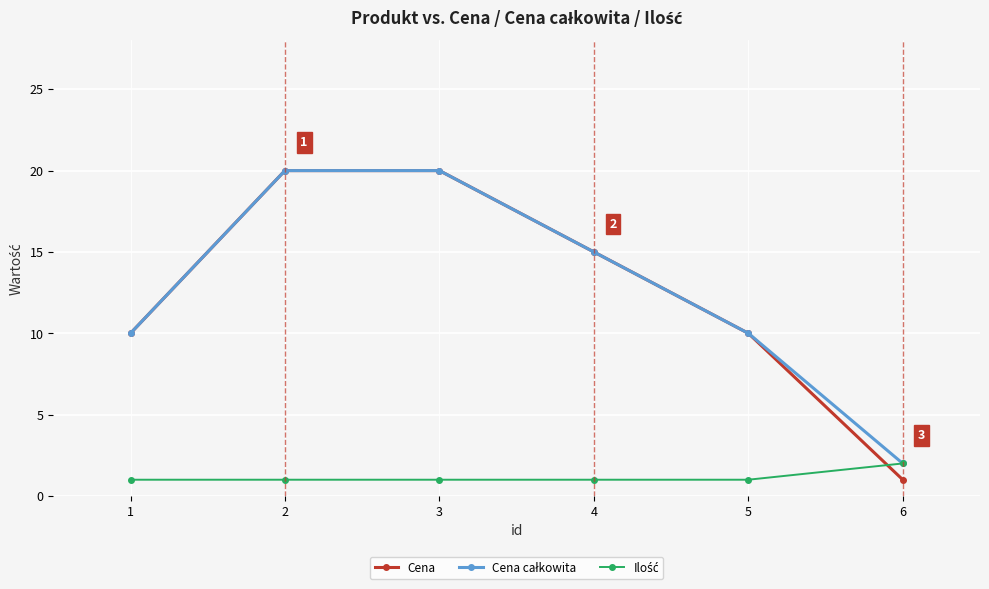

What is the difference between the highest and lowest values at 4?

14